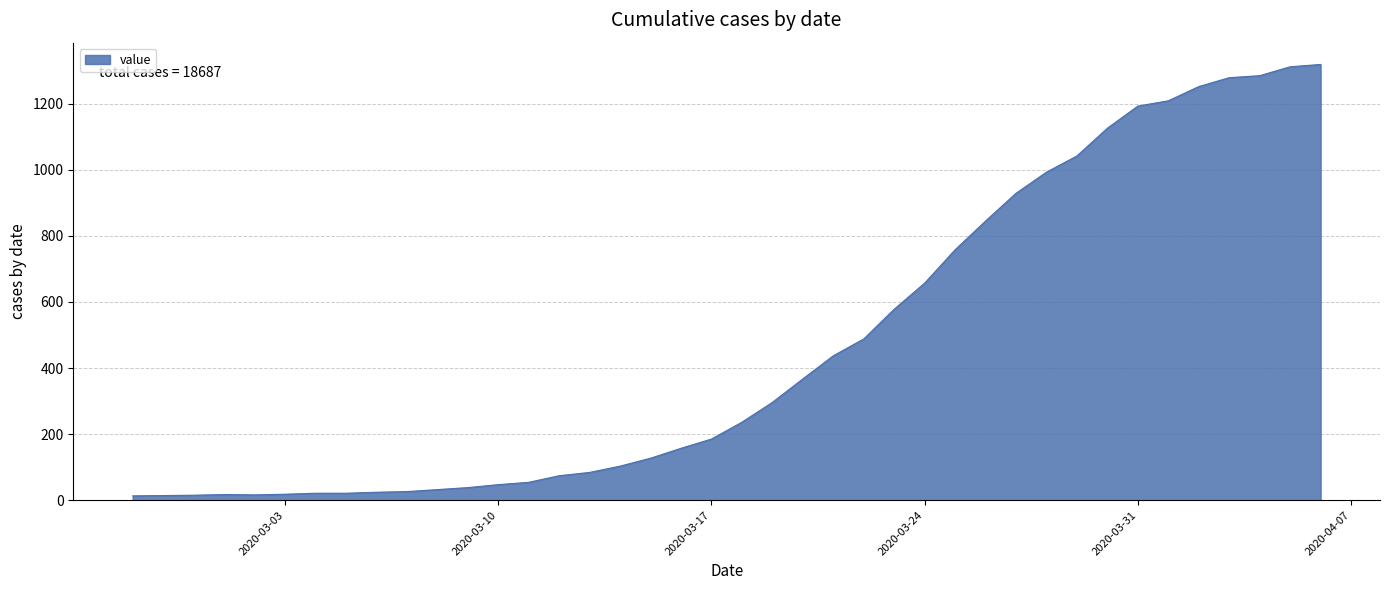

What is the minimum value shown in the chart?

13